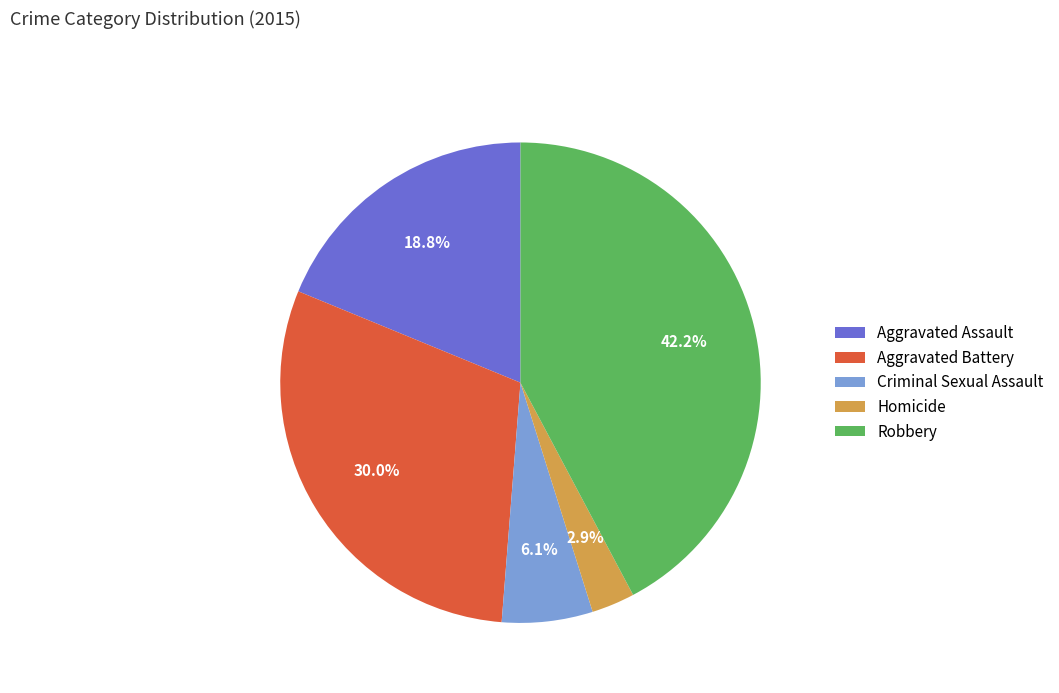

To the nearest percent, what is the combined percentage of Criminal Sexual Assault and Homicide?

9%